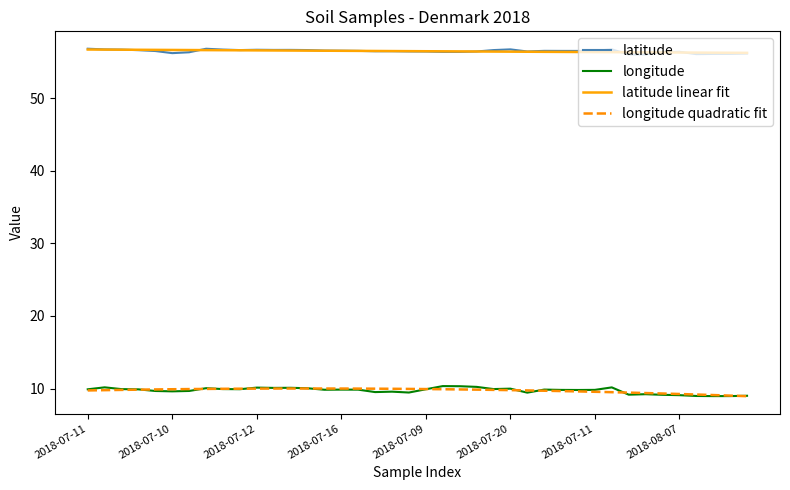

What is the minimum value for latitude linear fit?

56.2